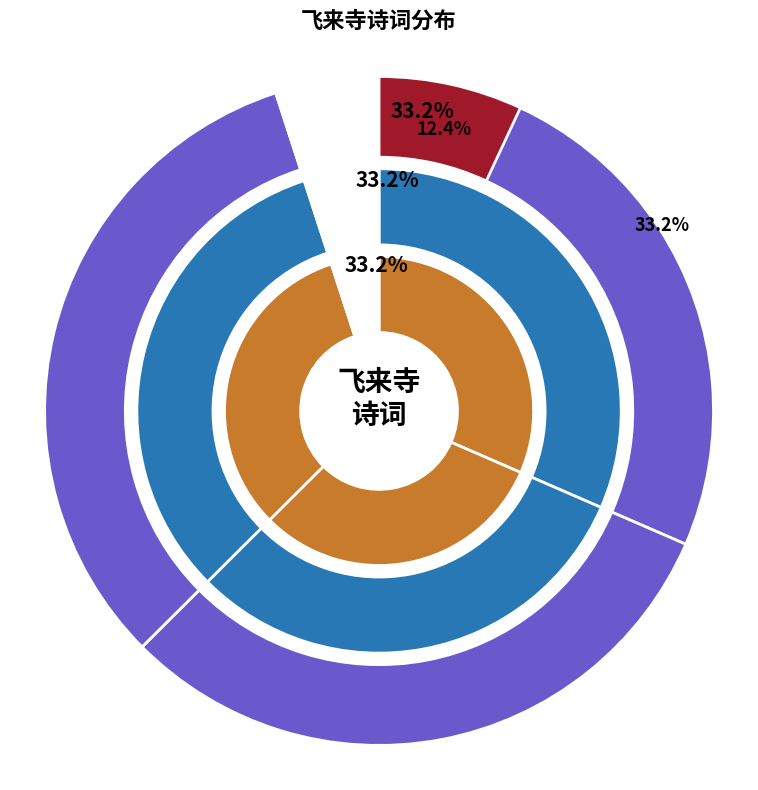

What is the largest slice in the pie chart?

登飞来寺二首